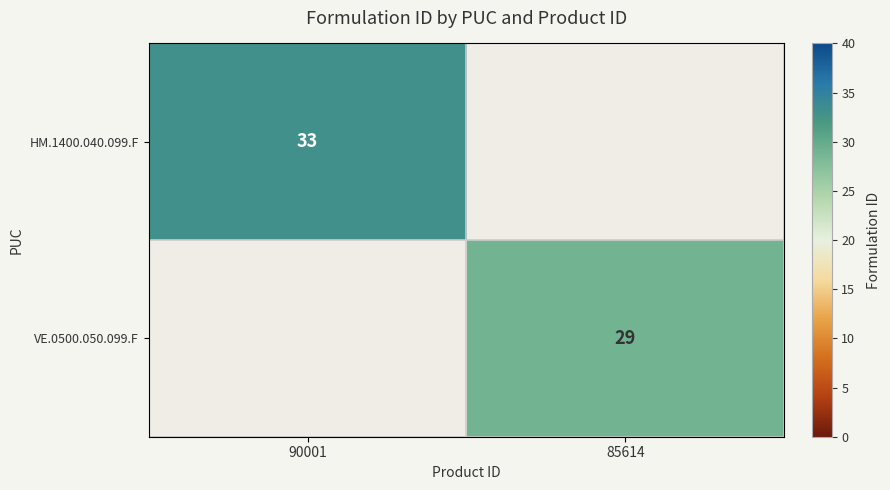

True or false: HM.1400.040.099.F has a value of 23 at 90001.

False